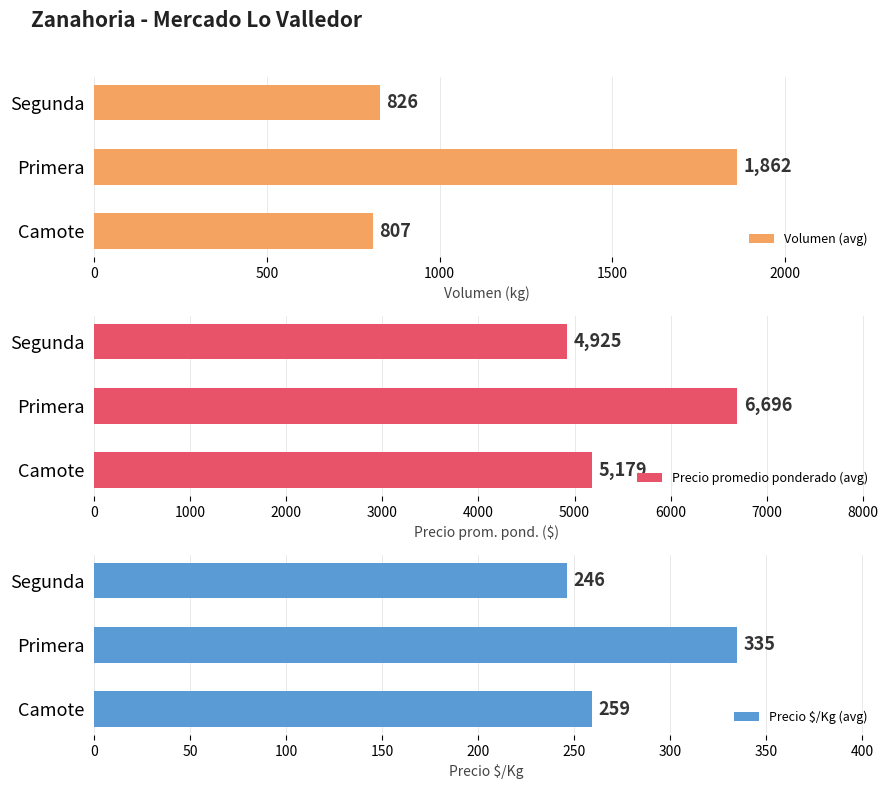

The Precio $/Kg (avg) series shows 246 at Segunda. True or false?

True